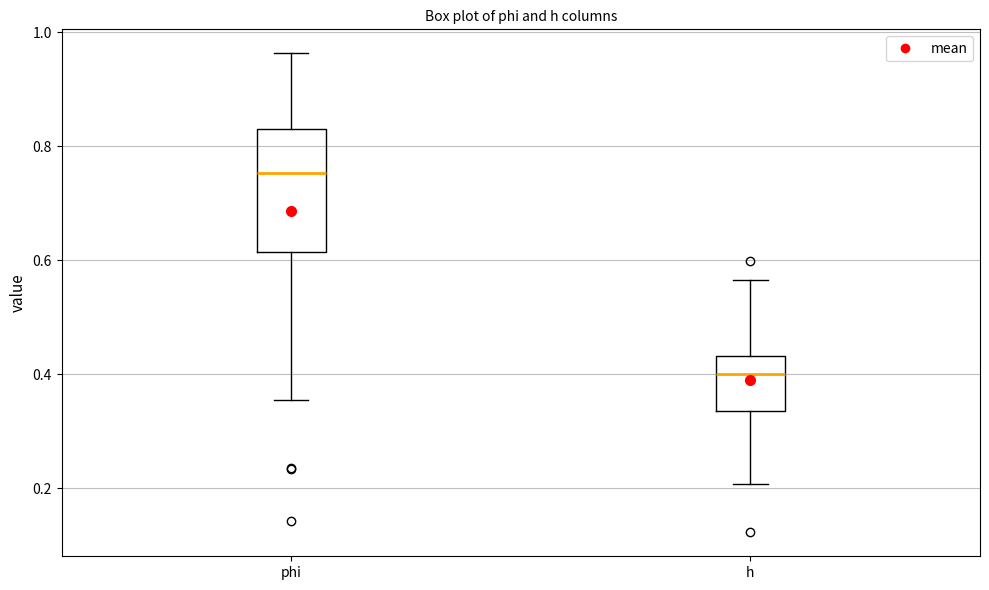

Where is the upper edge of the box for phi on the y-axis? The values are not printed on the chart, so give them approximately, as read against the axis.

0.84